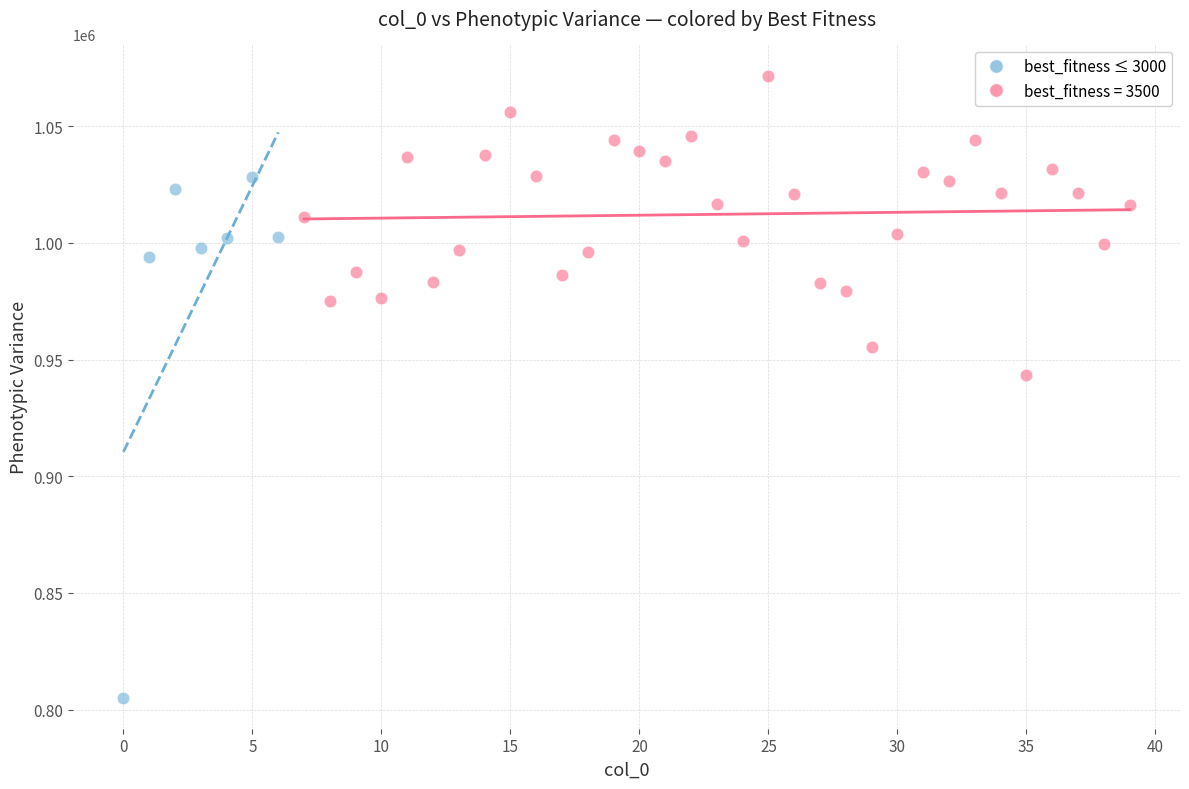

Which series reaches the minimum Y coordinate?

best_fitness ≤ 3000